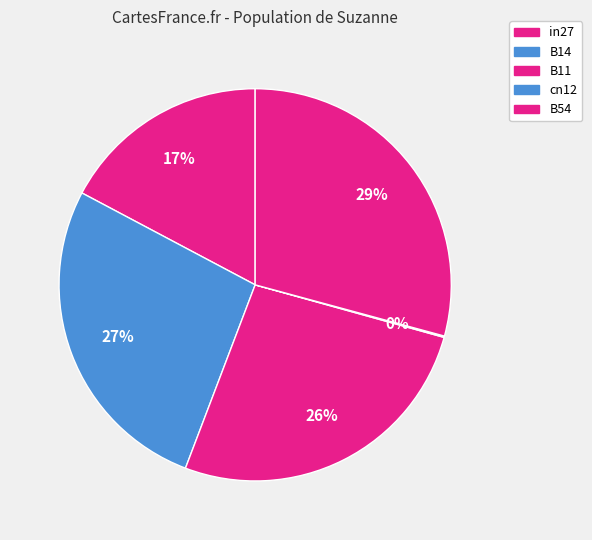

Which slice is the smallest?

cn12